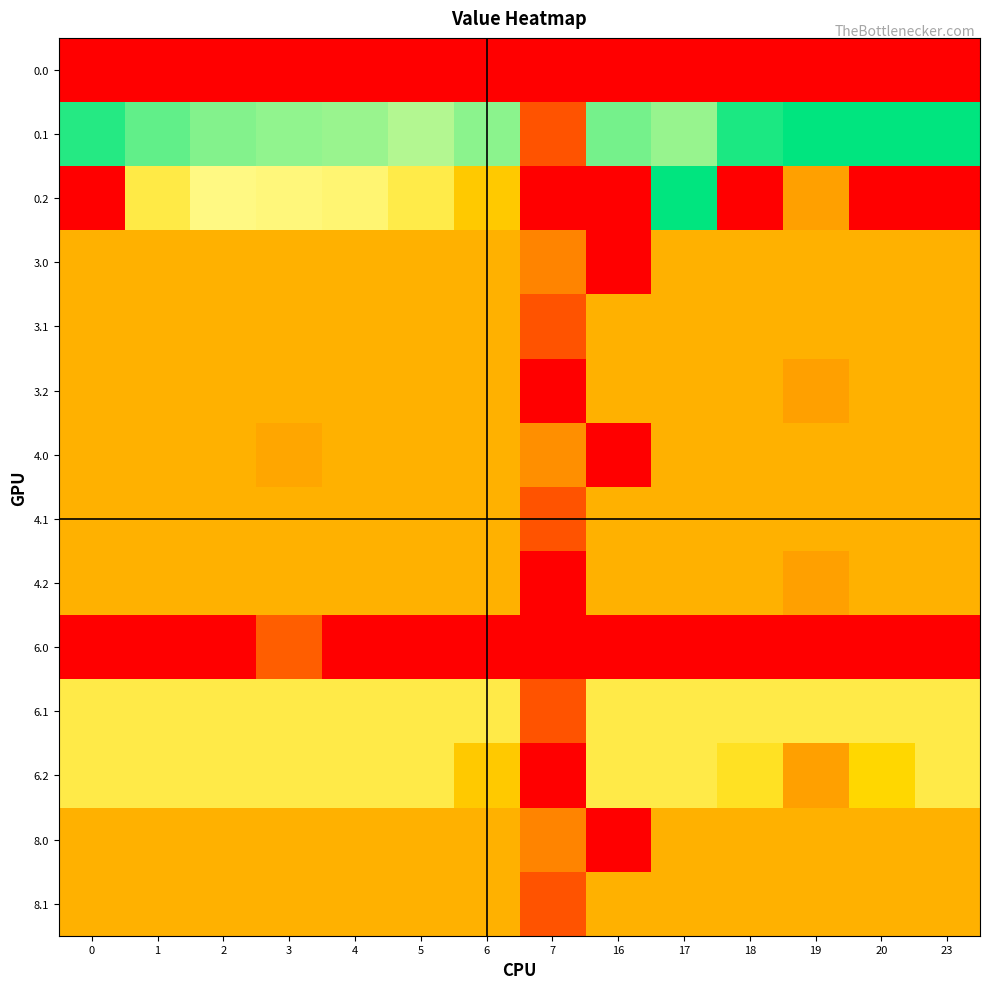

What is the total value across all series at 5?

2399.7